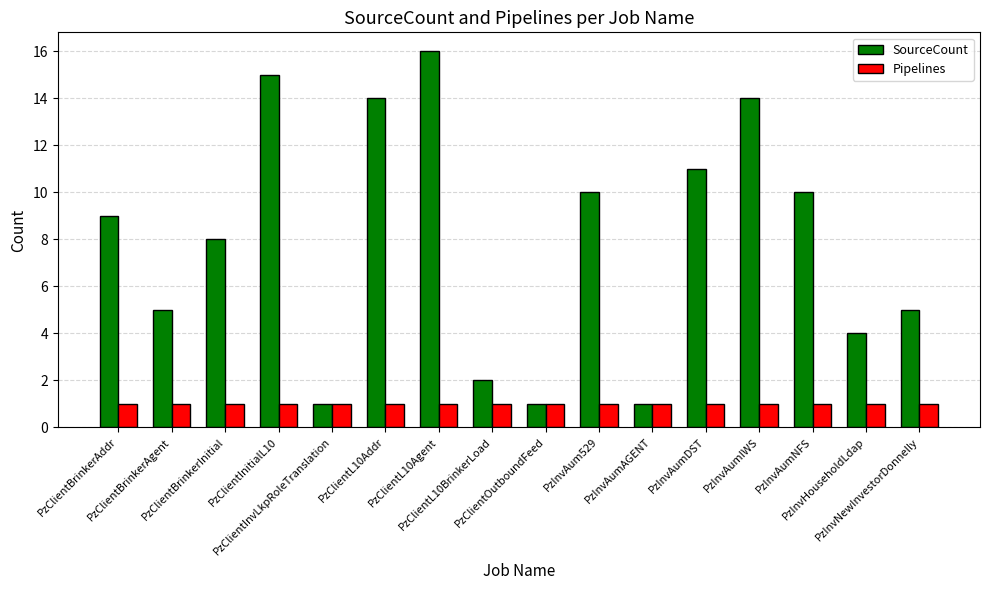

Is the value of SourceCount at PzClientBrinkerInitial greater than the value of Pipelines at PzClientBrinkerInitial?

Yes